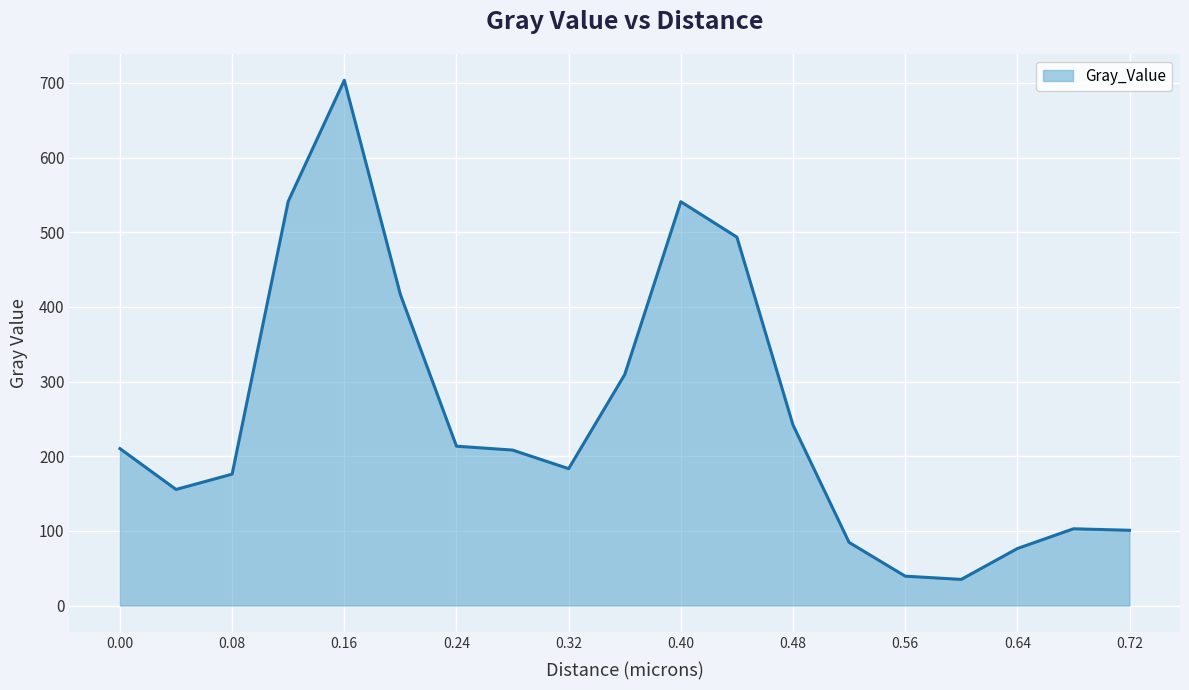

What is the greatest value displayed?

703.5